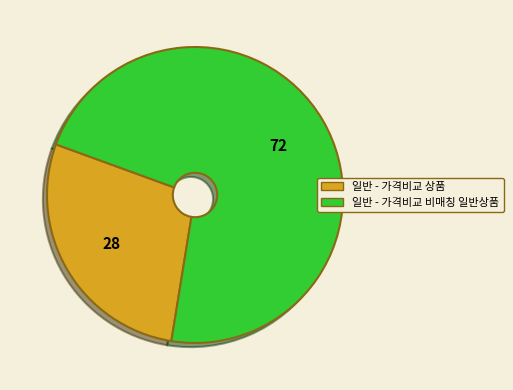

True or false: 일반 - 가격비교 비매칭 일반상품 accounts for 72% of the total.

True